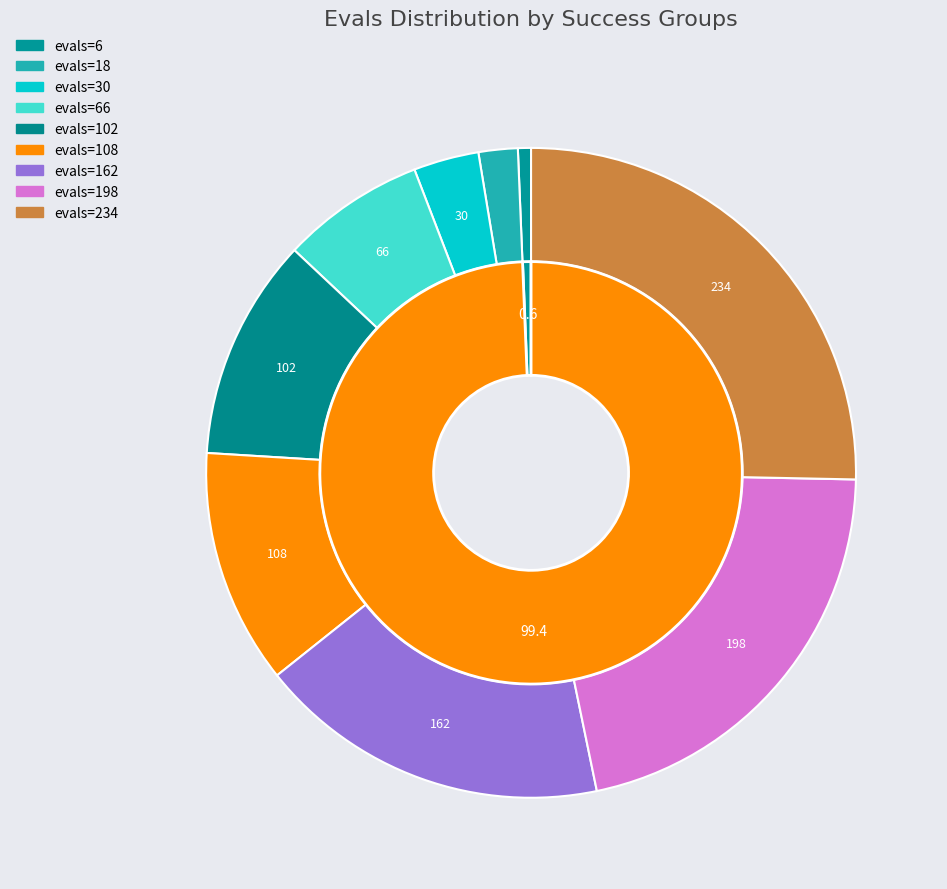

Rank the categories by value from highest to lowest.

evals=234, evals=198, evals=162, evals=108, evals=102, evals=66, evals=30, evals=18, evals=6